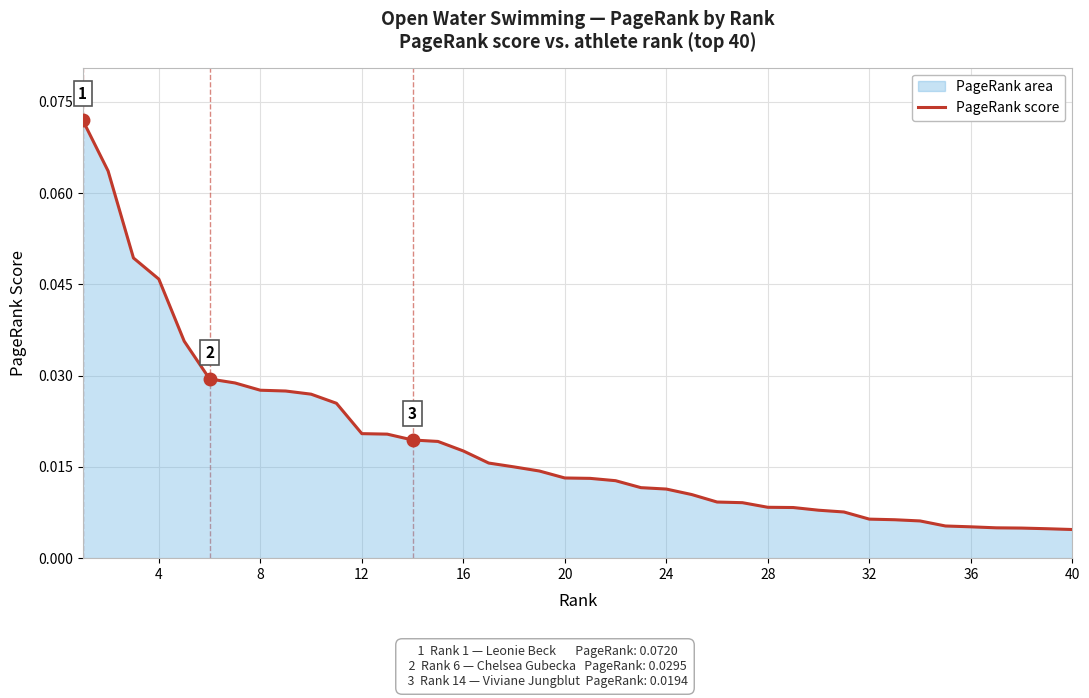

Which has a higher value, 12 or 32?

12